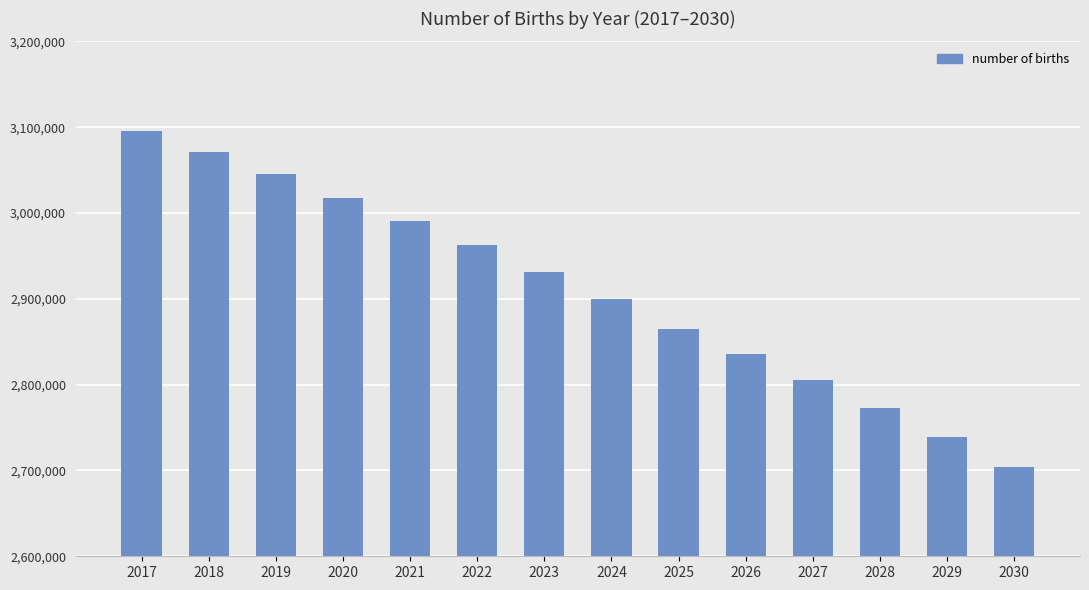

Rank the categories by value from highest to lowest.

2017, 2018, 2019, 2020, 2021, 2022, 2023, 2024, 2025, 2026, 2027, 2028, 2029, 2030